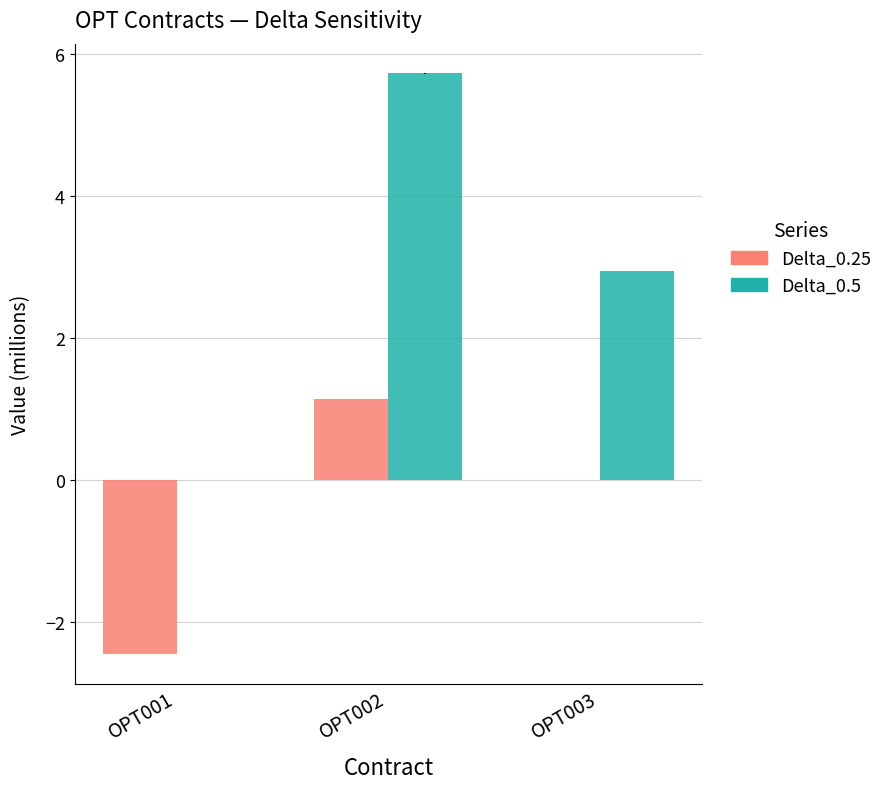

What are all the series names shown in the legend?

Delta_0.25, Delta_0.5